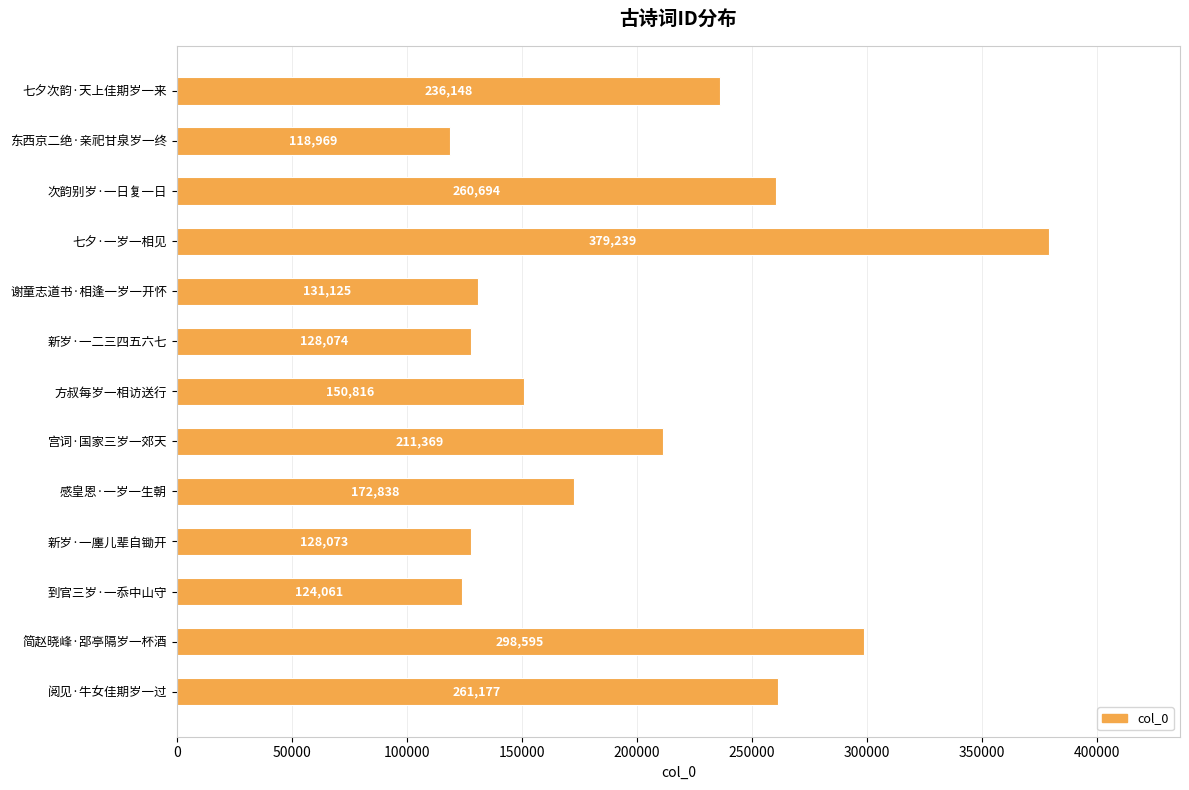

What is the change in value from 简赵晓峰·郘亭隔岁一杯酒 to 阅见·牛女佳期岁一过?

-37418